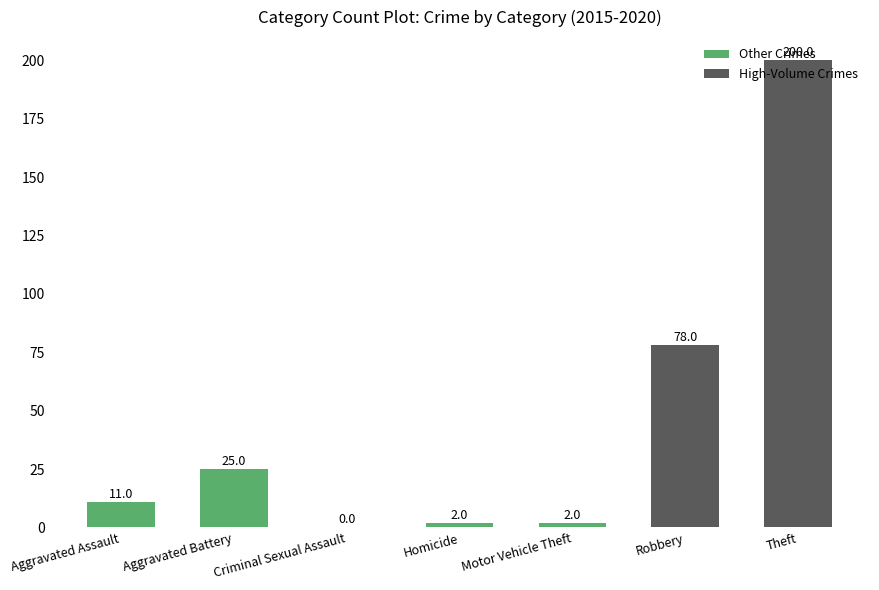

What is the ratio of the value at Theft to the value at Aggravated Assault?

18.2